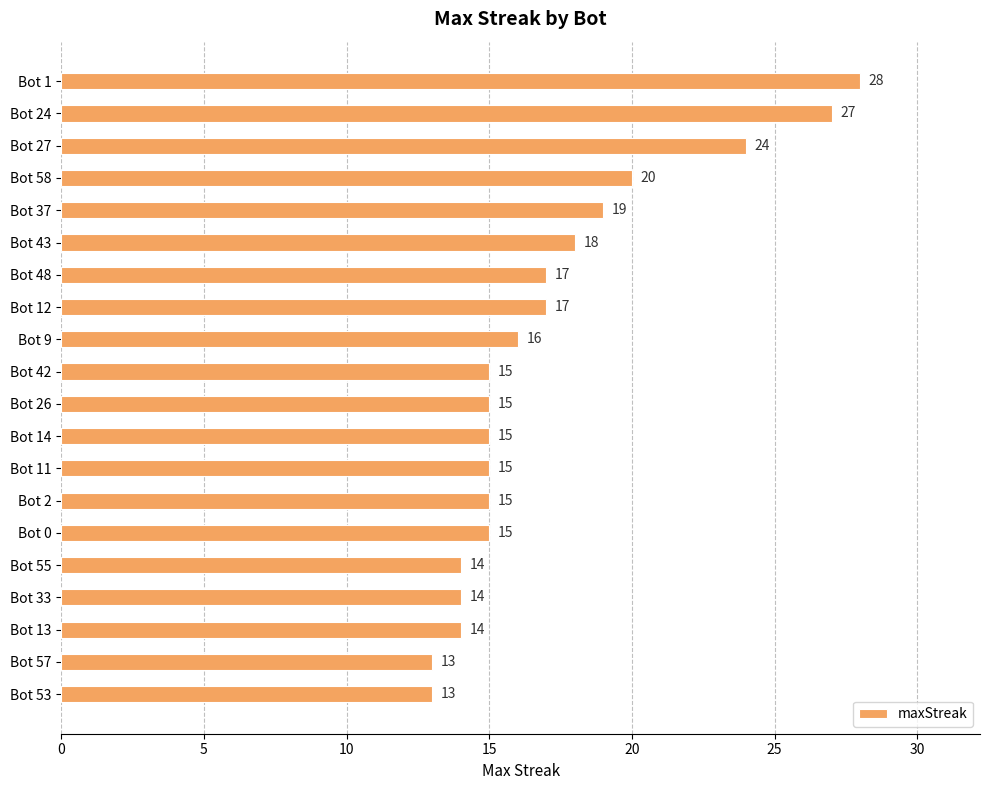

How many data points does each series have?

20